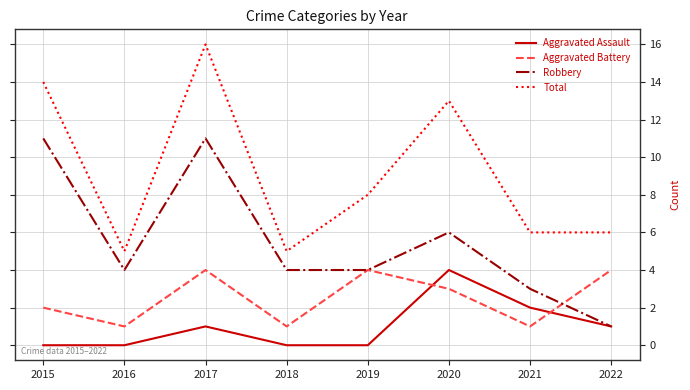

Reading left to right, transcribe all the data shown in this chart.

Aggravated Assault: 0	0	1	0	0	4	2	1
Aggravated Battery: 2	1	4	1	4	3	1	4
Robbery: 11	4	11	4	4	6	3	1
Total: 14	5	16	5	8	13	6	6